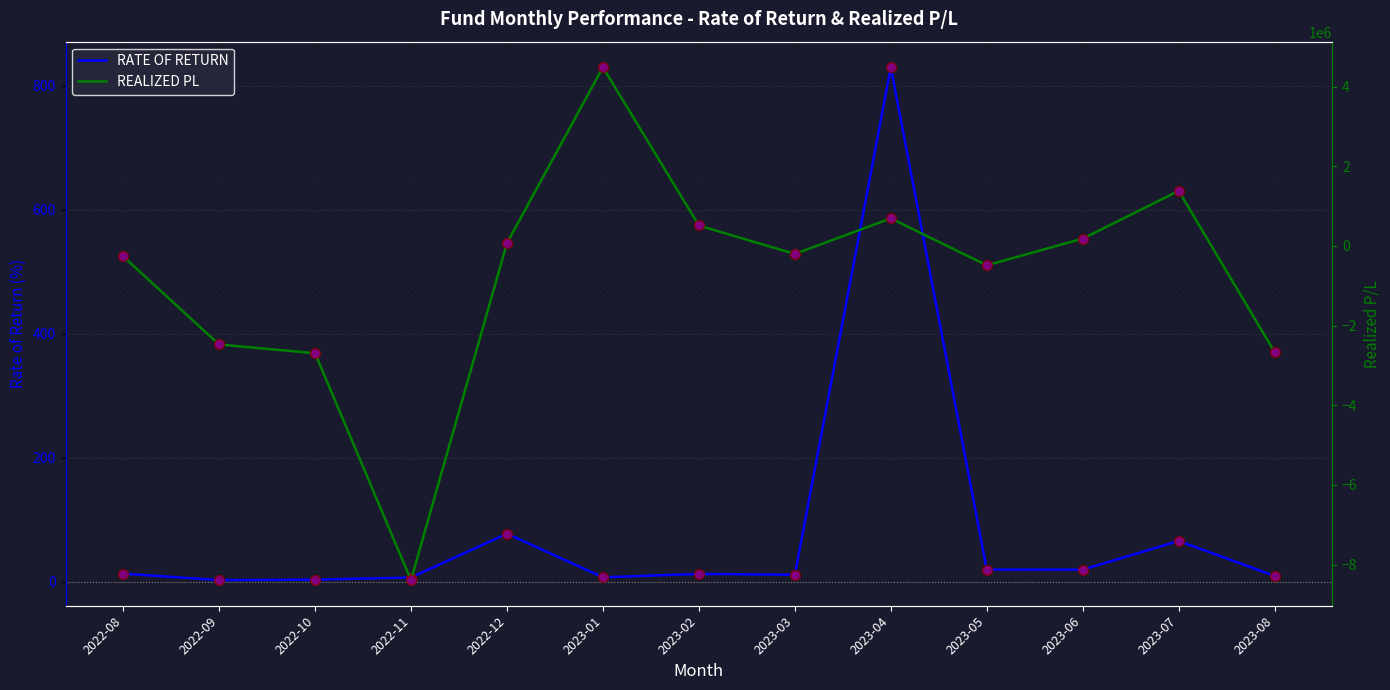

Is the value of RATE OF RETURN at 2023-08 greater than the value of REALIZED PL at 2023-04?

No